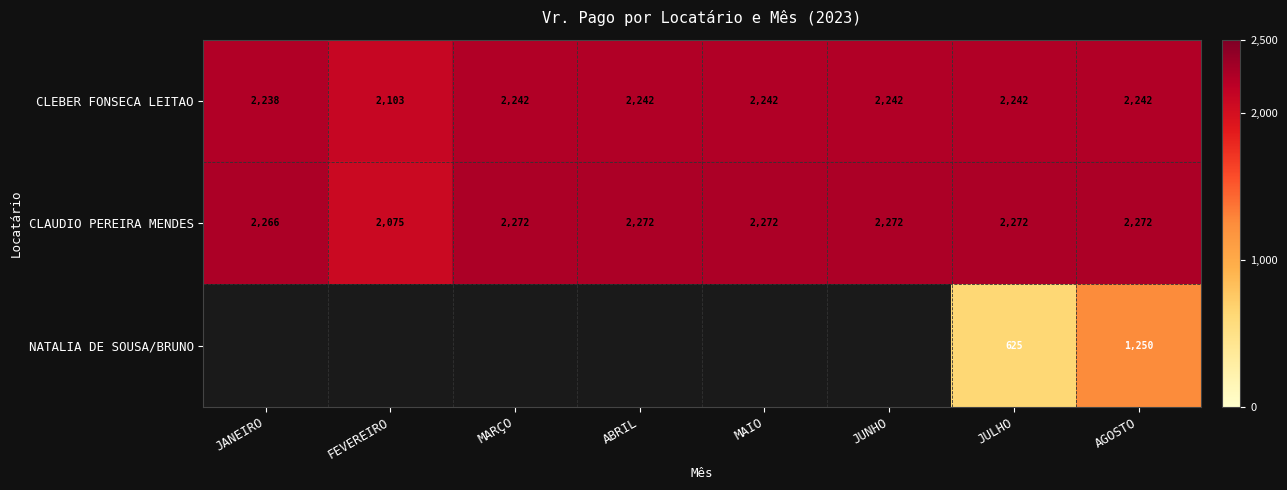

Where is CLEBER FONSECA LEITAO nearest to the value 2172?

JANEIRO